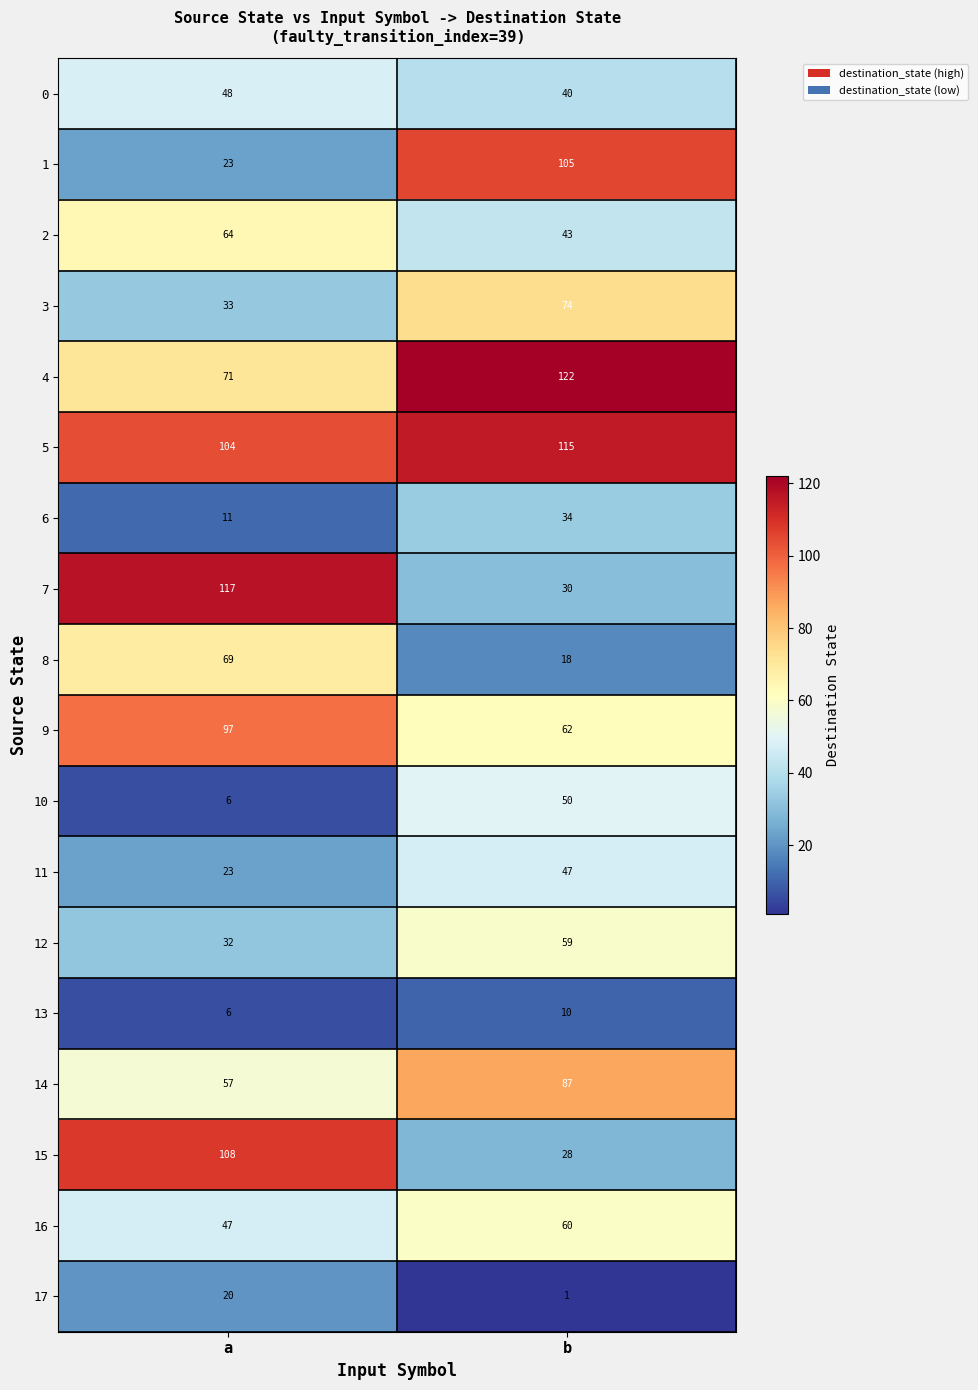

Where is 6 nearest to the value 22?

a